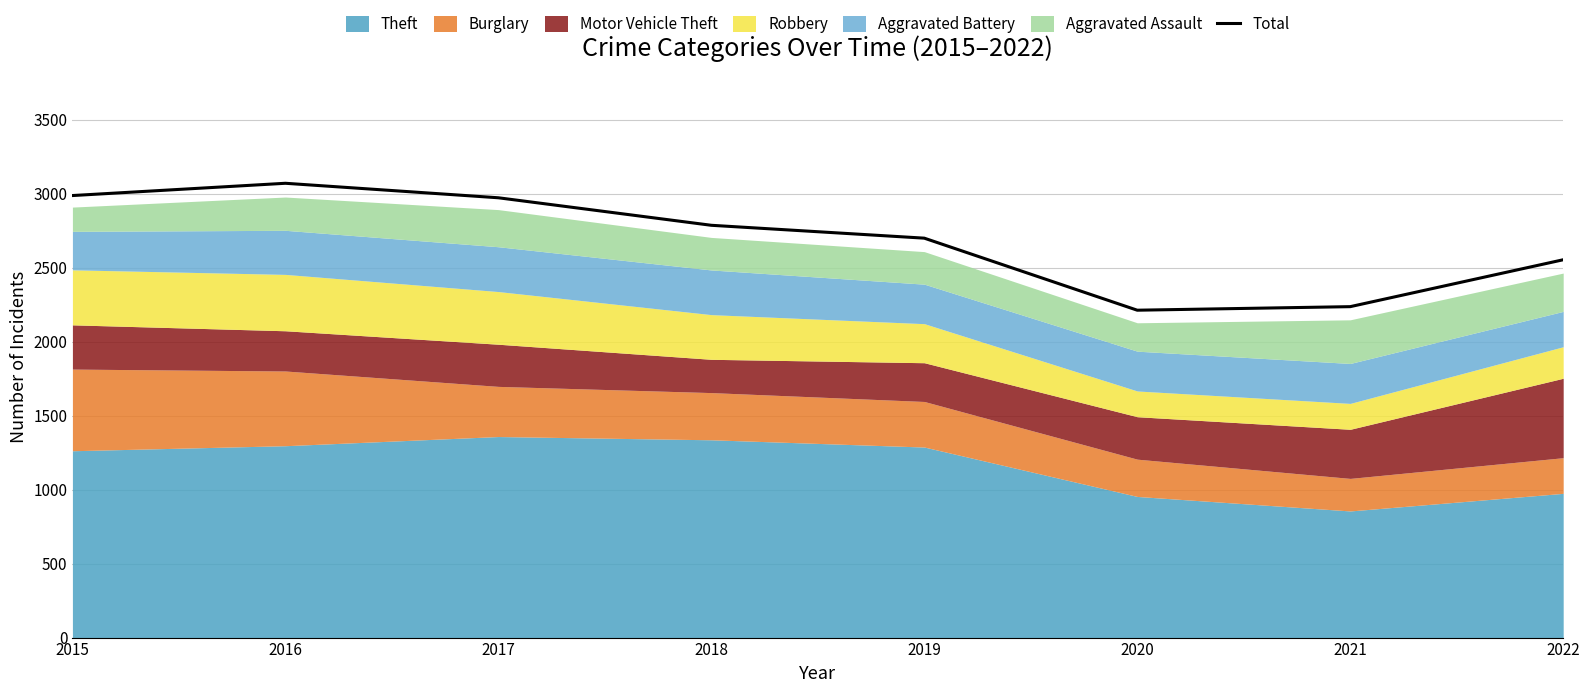

How many points are higher than both their immediate neighbors (excluding endpoints)?

1